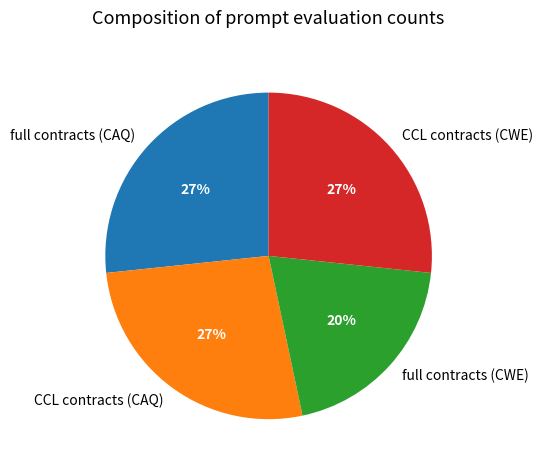

Is full contracts (CWE) the majority of the pie?

No